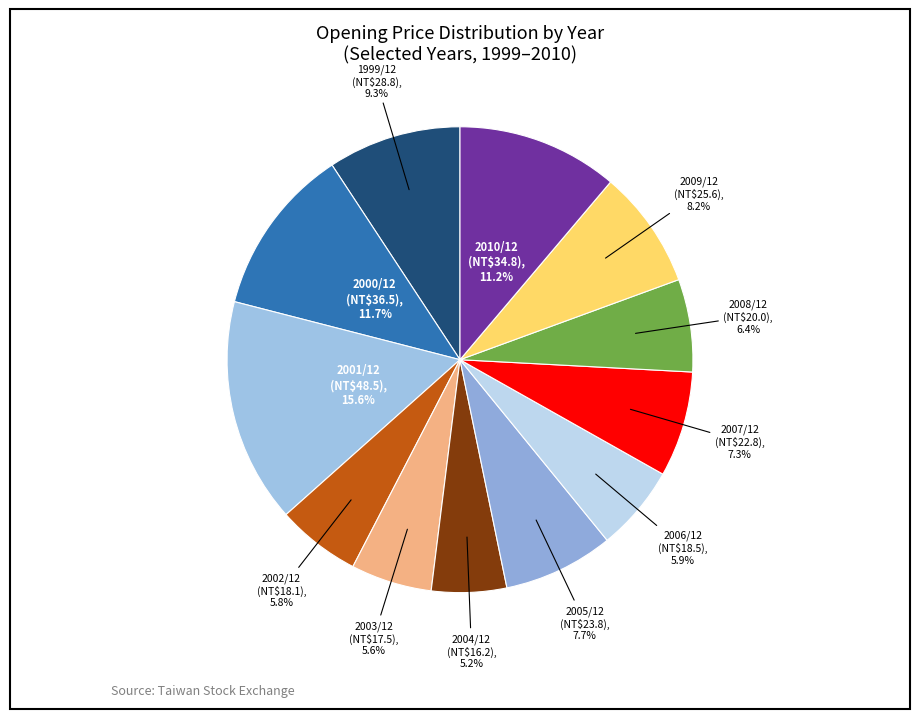

Does any single category account for the majority?

No